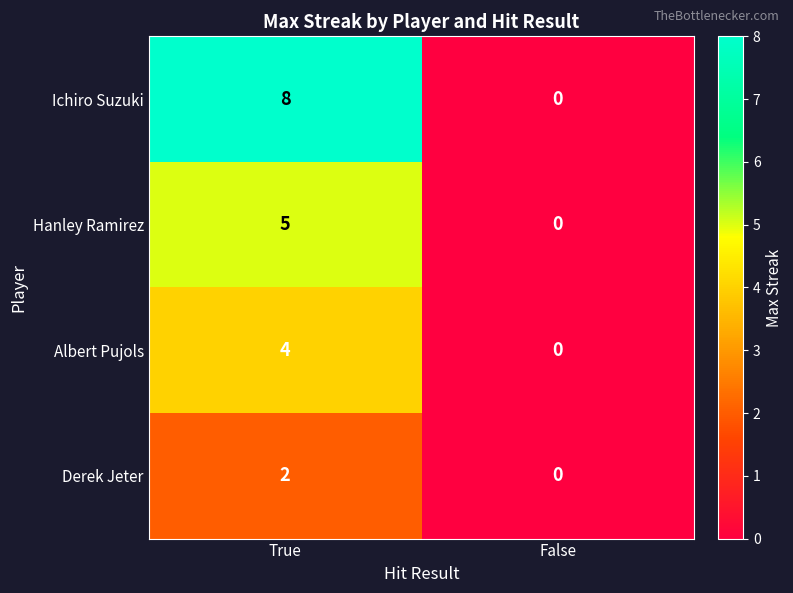

The Derek Jeter series shows -1 at False. True or false?

False